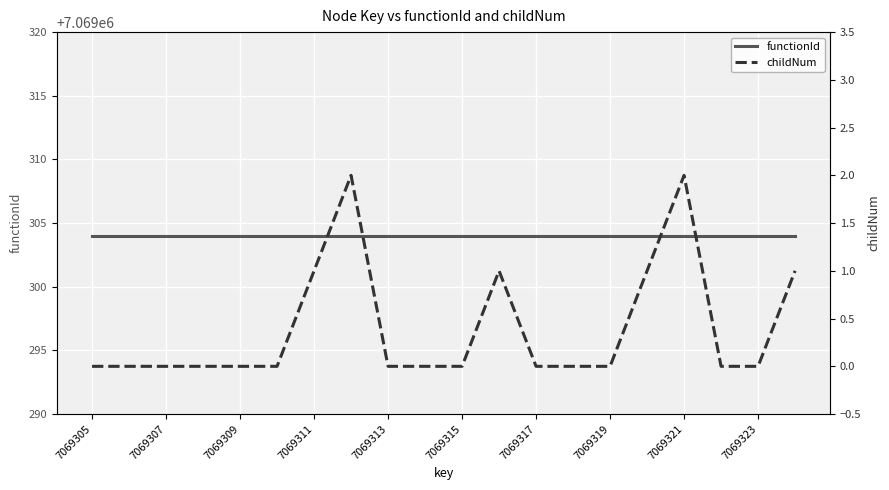

What is the difference between the highest and lowest values at 19?

7069303